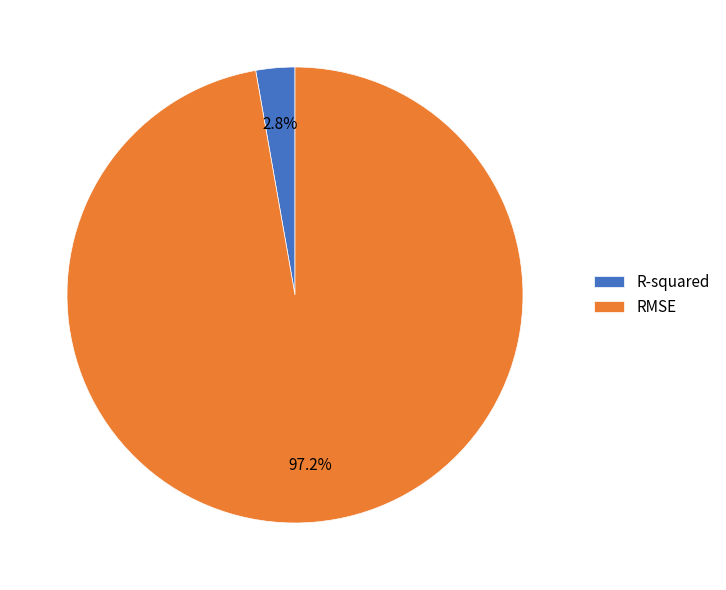

Rank the categories by value from lowest to highest.

R-squared, RMSE